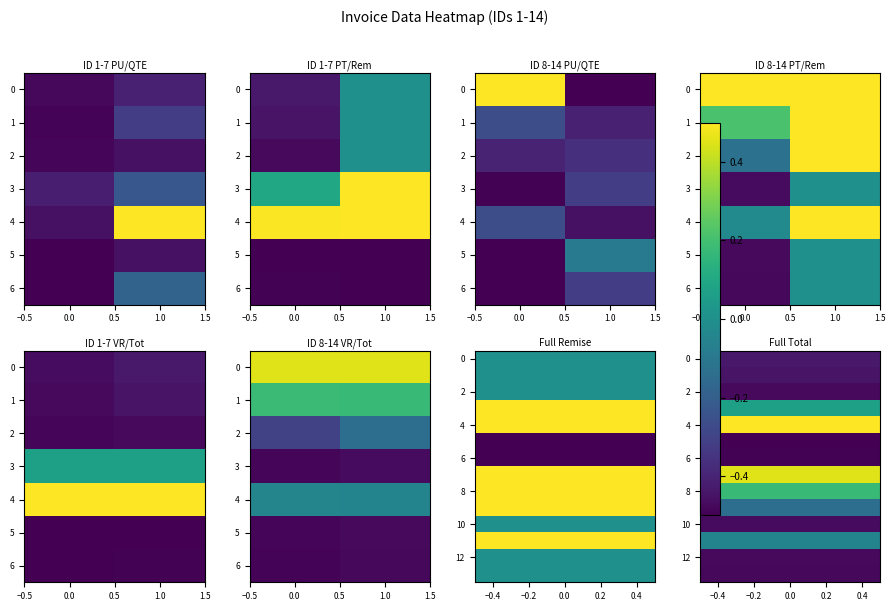

True or false: 3 has a value of -0.7 at 0.0.

False